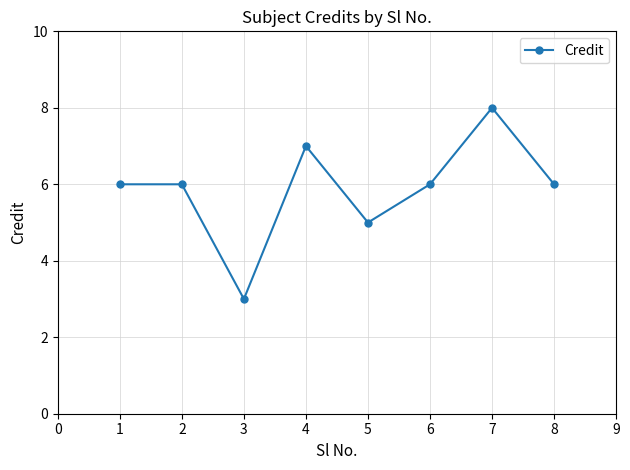

How many interior local valleys (lower than both neighbors) does the data have?

2